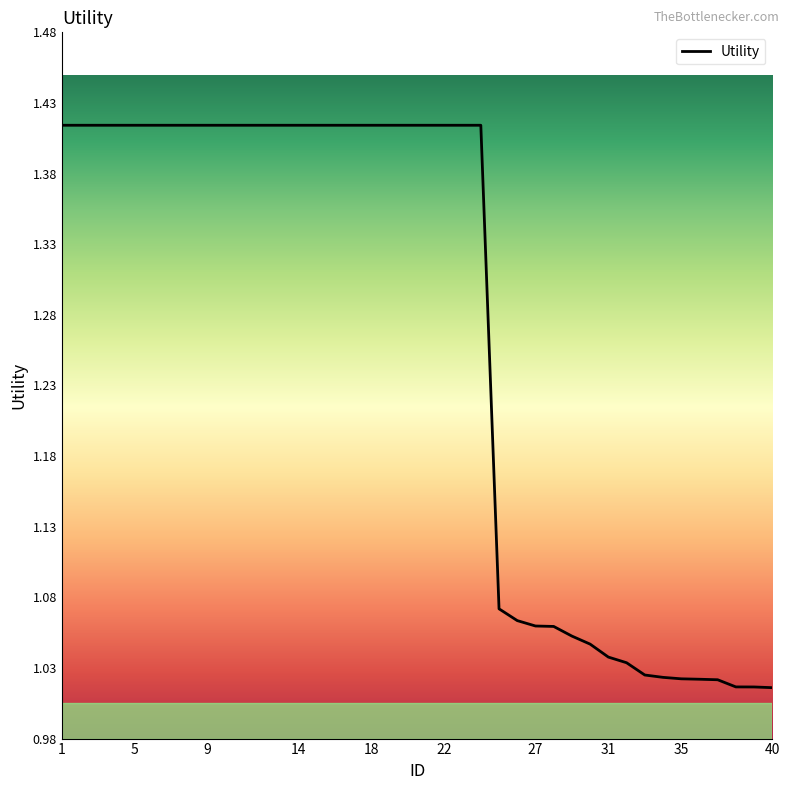

What is the difference between the maximum and minimum values?

0.4